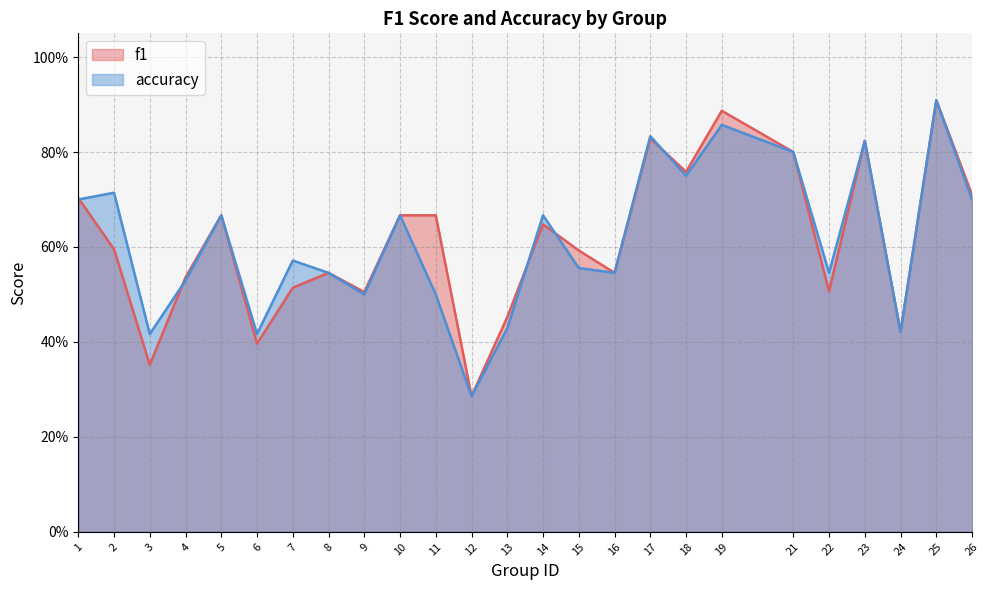

Between 8 and 21, which series saw the biggest shift?

f1